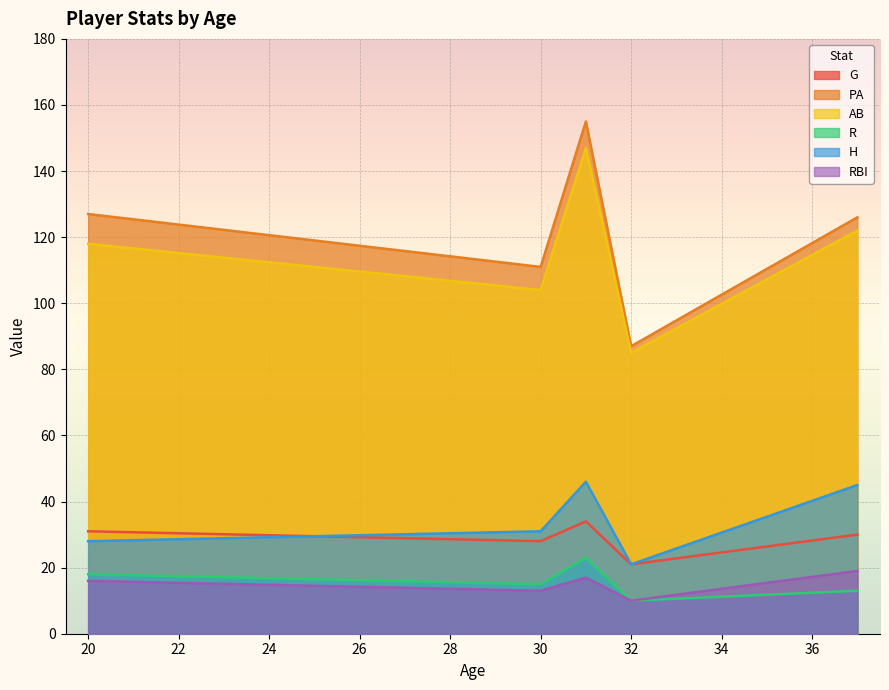

At which label does AB reach its minimum?

32